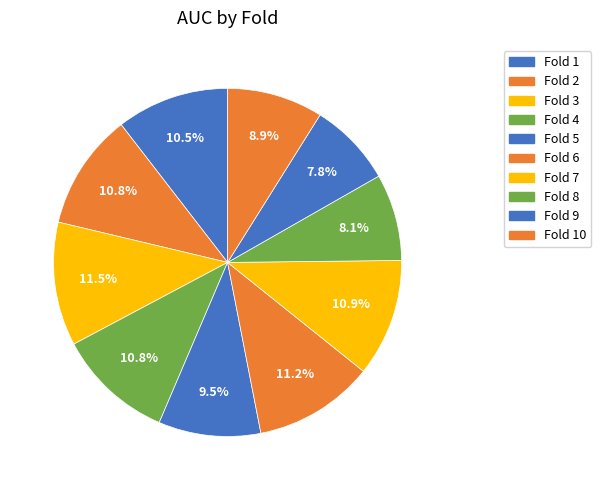

Which slice is the smallest?

Fold 9